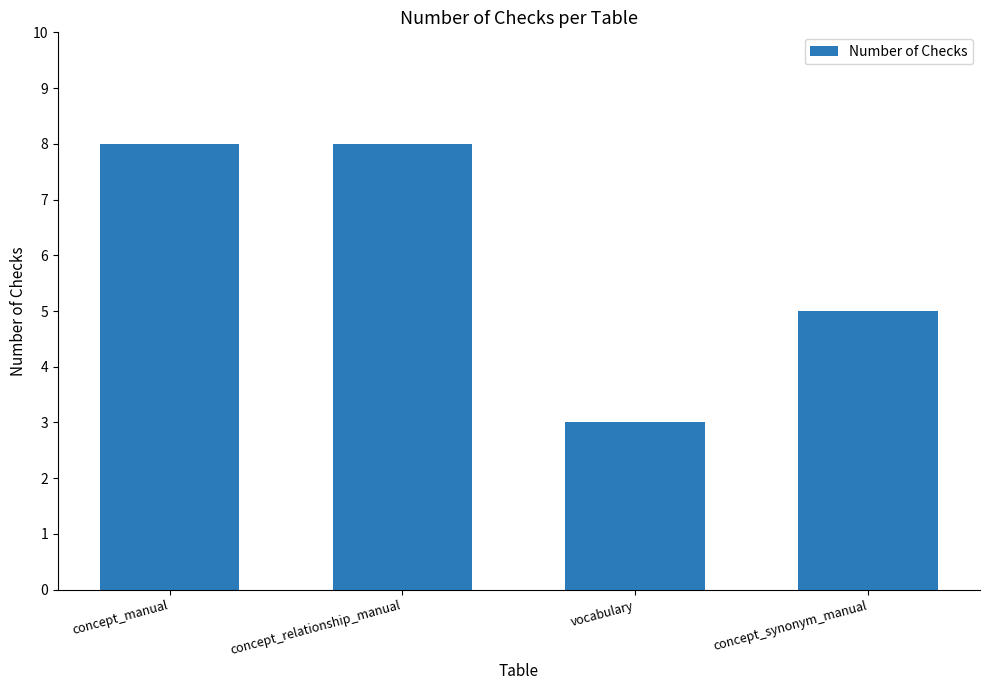

What is the sum of the values at concept_manual and concept_relationship_manual?

16